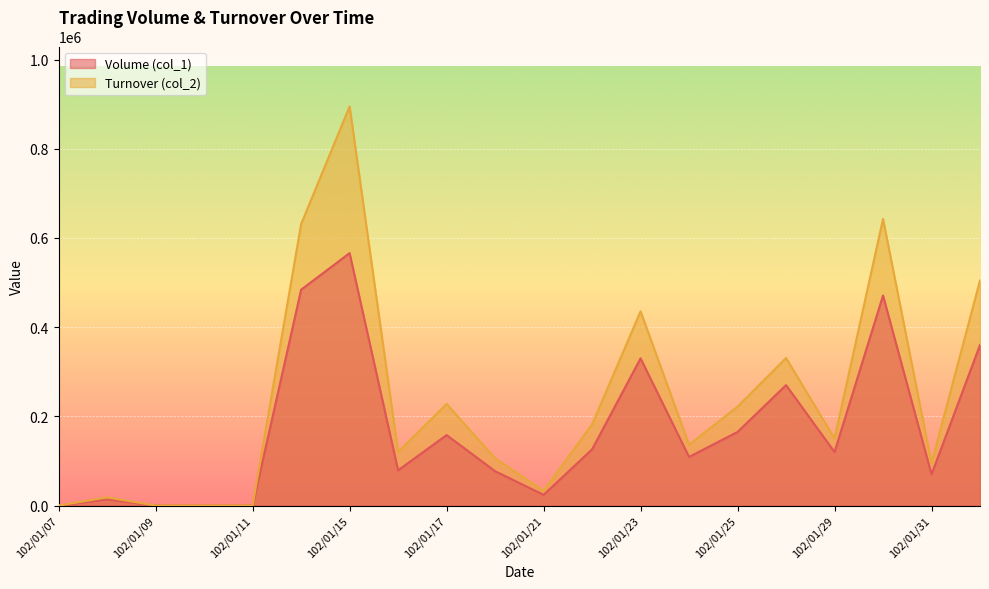

What is the difference between the maximum and minimum values in the Turnover (col_2) series?

895030